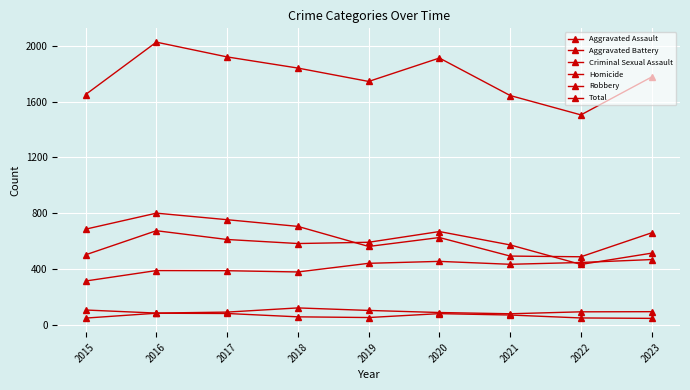

Read the Aggravated Assault value at 2019, to the nearest 50.

450